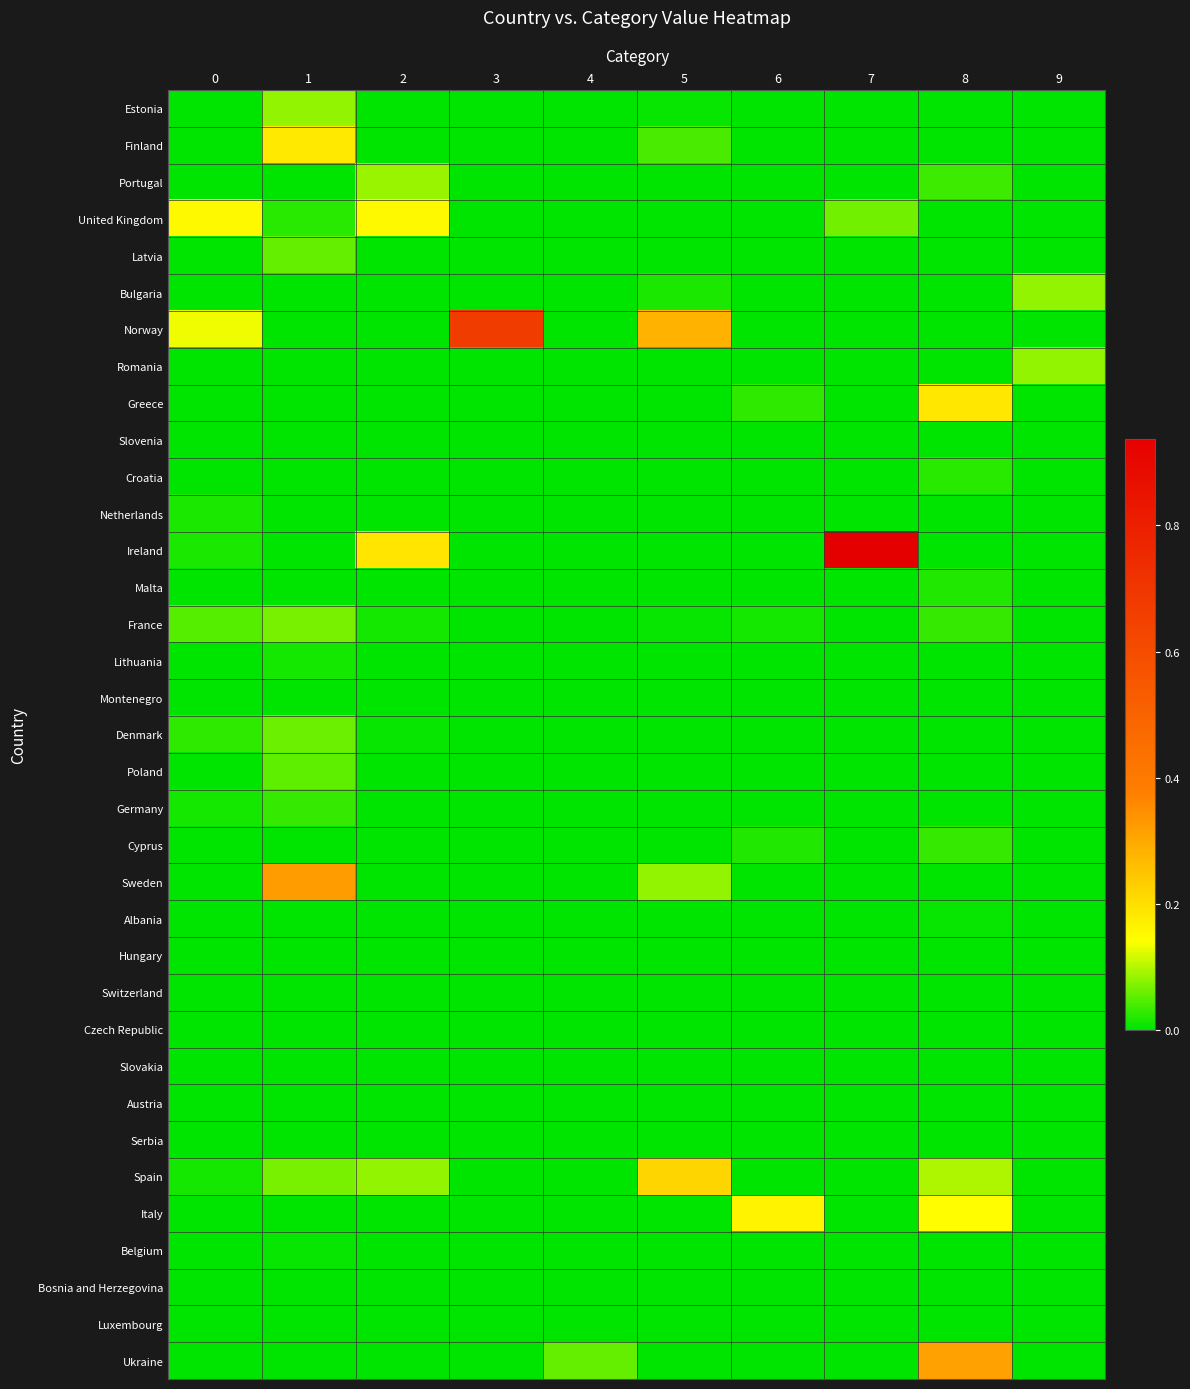

At 4, list the series in order from largest to smallest.

Ukraine, Estonia, Finland, Portugal, United Kingdom, Latvia, Bulgaria, Norway, Romania, Greece, Slovenia, Croatia, Netherlands, Ireland, Malta, France, Lithuania, Montenegro, Denmark, Poland, Germany, Cyprus, Sweden, Albania, Hungary, Switzerland, Czech Republic, Slovakia, Austria, Serbia, Spain, Italy, Belgium, Bosnia and Herzegovina, Luxembourg